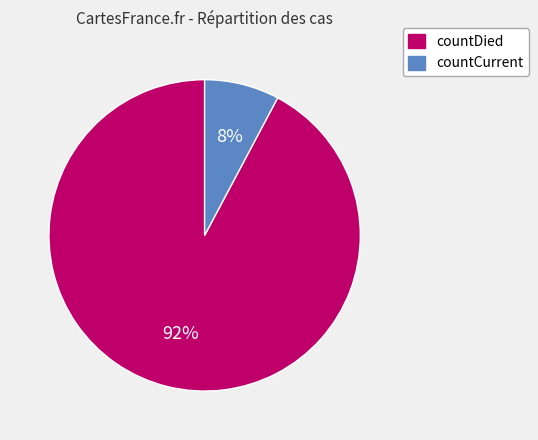

Is the sum of countDied and countCurrent greater than half?

Yes